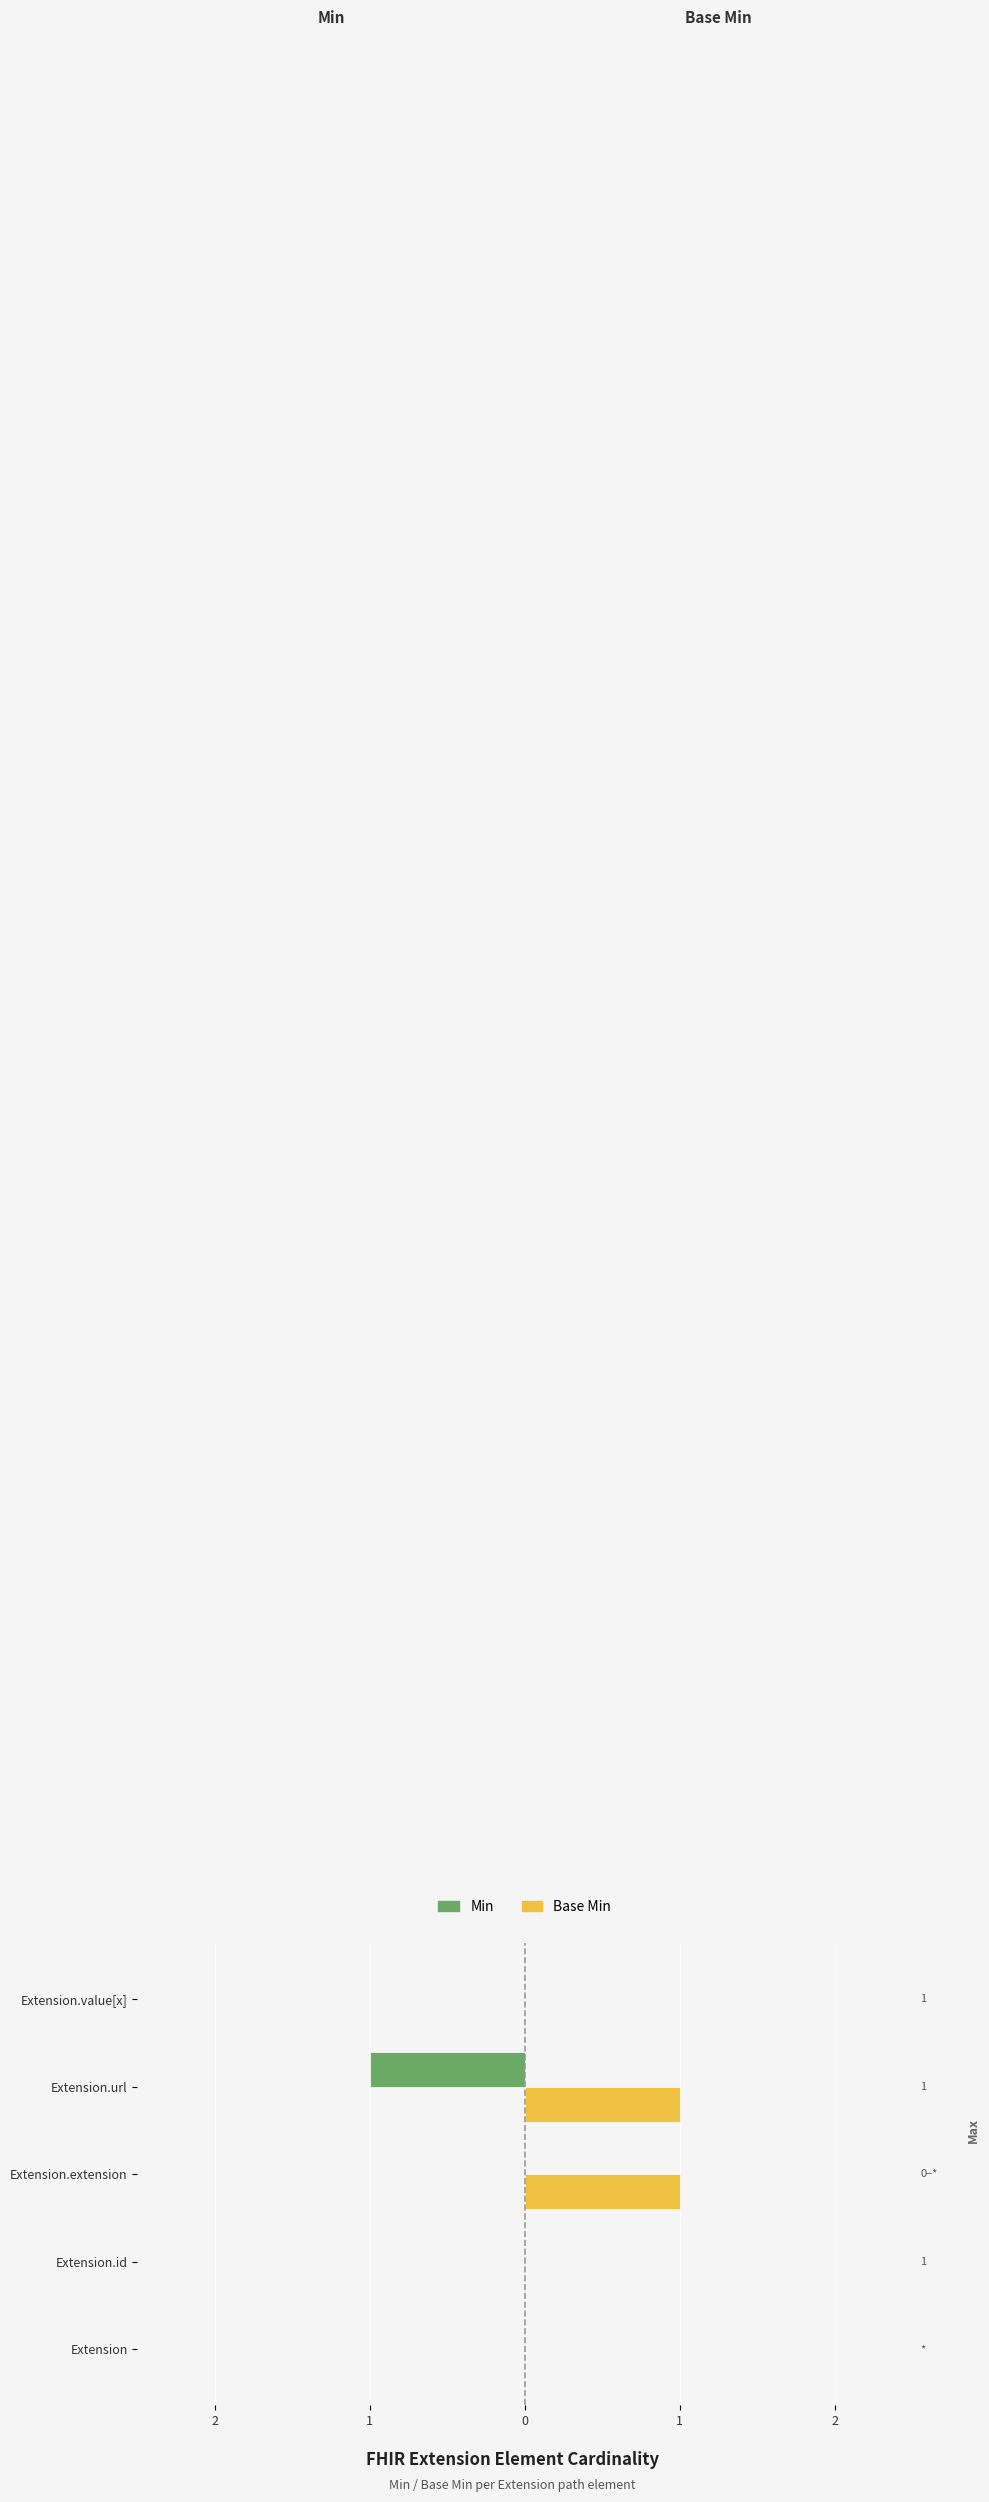

What are all the series names shown in the legend?

Min, Base Min